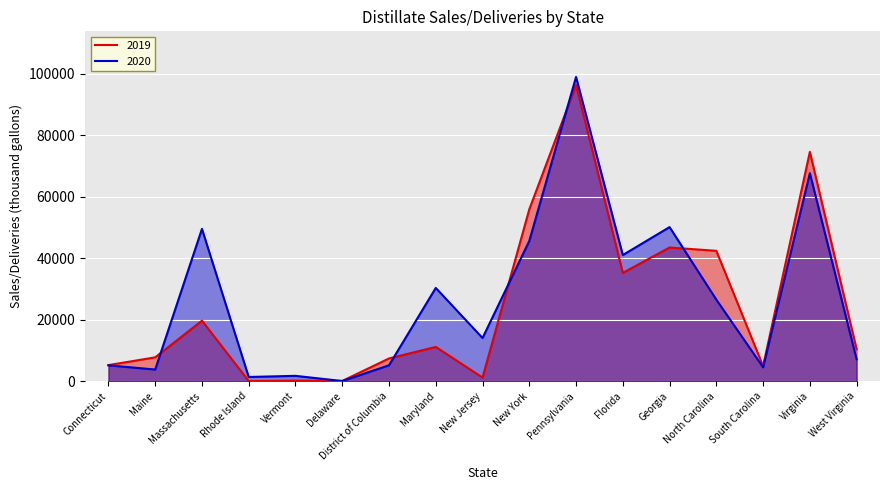

What is the label of the 17th point from the left?

West Virginia